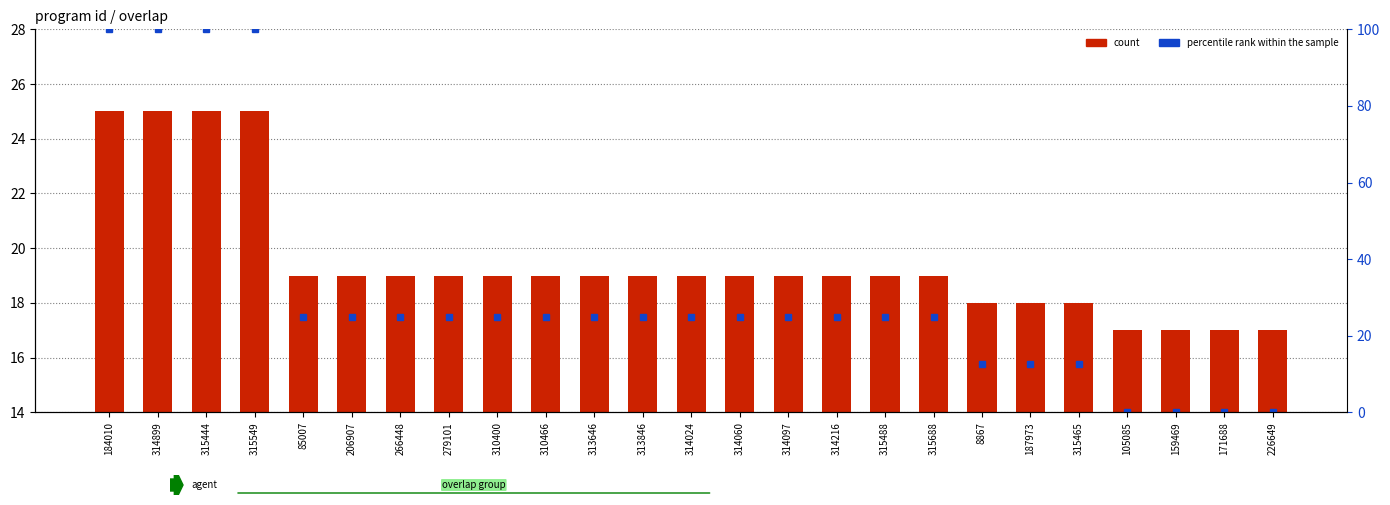

What is the difference between the maximum and minimum values in the count series?

8.0